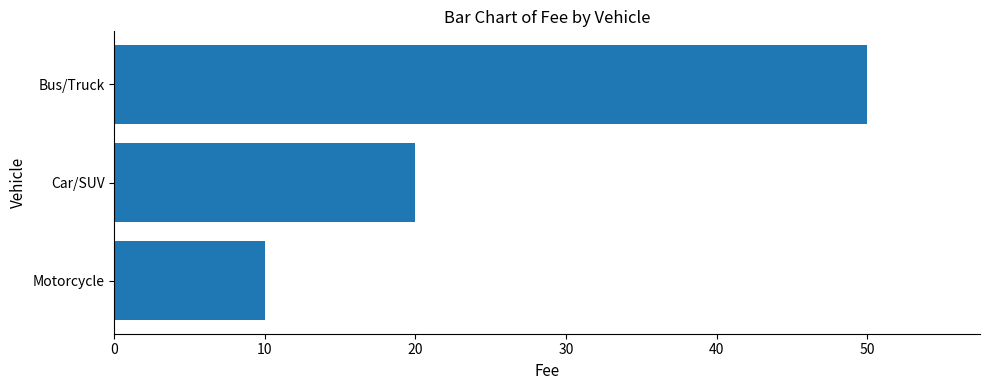

At which label is the value closest to 30?

Car/SUV